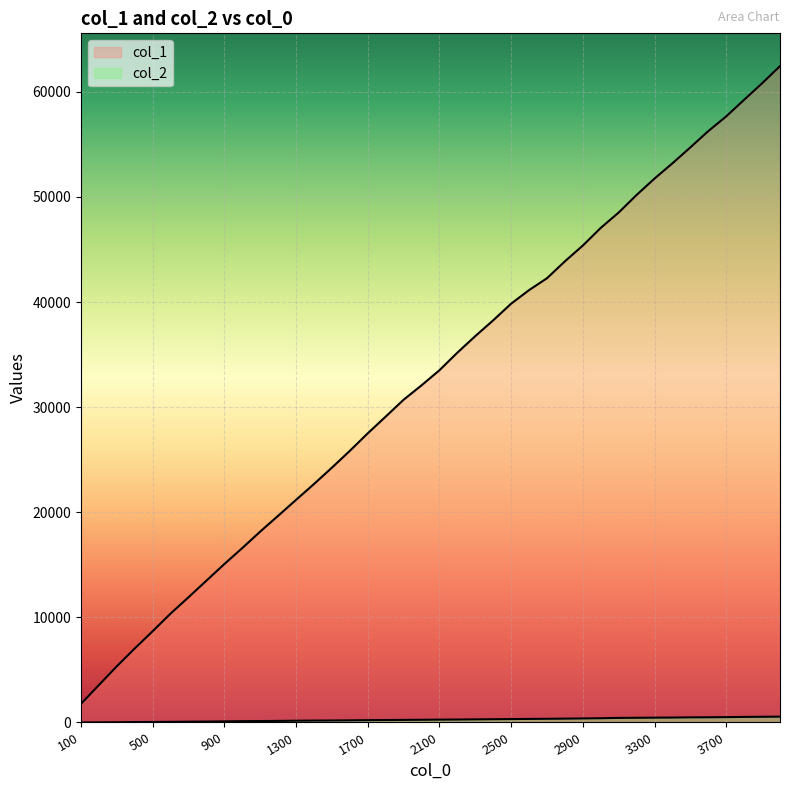

Reading left to right, list all the values displayed in this chart.

col_1: 1770	3562	5349	7045	8686	10361	11917	13495	15076	16596	18164	19666	21183	22688	24245	25843	27511	29101	30707	32076	33512	35186	36759	38262	39844	41134	42265	43873	45374	47055	48515	50188	51745	53198	54712	56261	57661	59239	60807	62439
col_2: 3	12	21	40	48	60	74	86	104	123	135	148	166	179	188	202	218	231	244	255	269	278	293	308	322	337	349	363	382	403	433	444	457	468	484	492	506	527	541	553